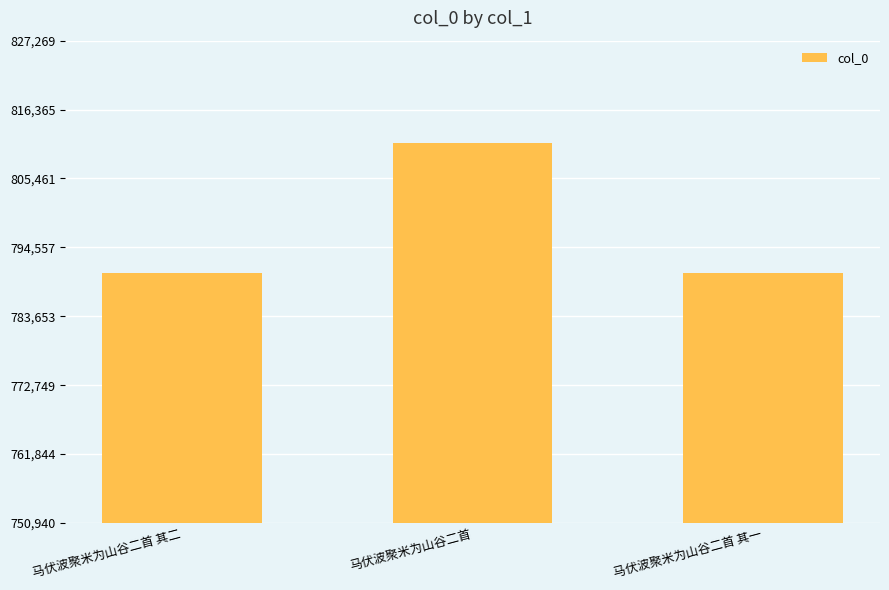

What is the label of the 2nd bar from the left?

马伏波聚米为山谷二首